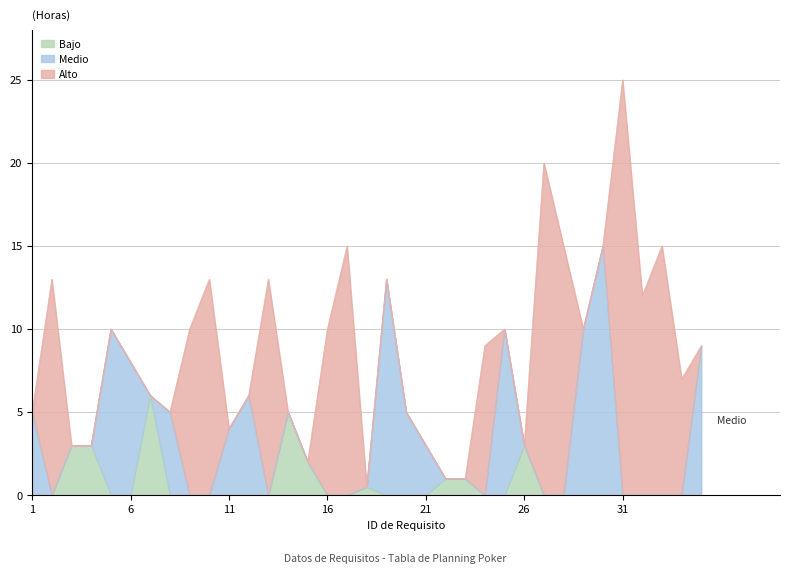

What is the sum of all Medio values?

103.0